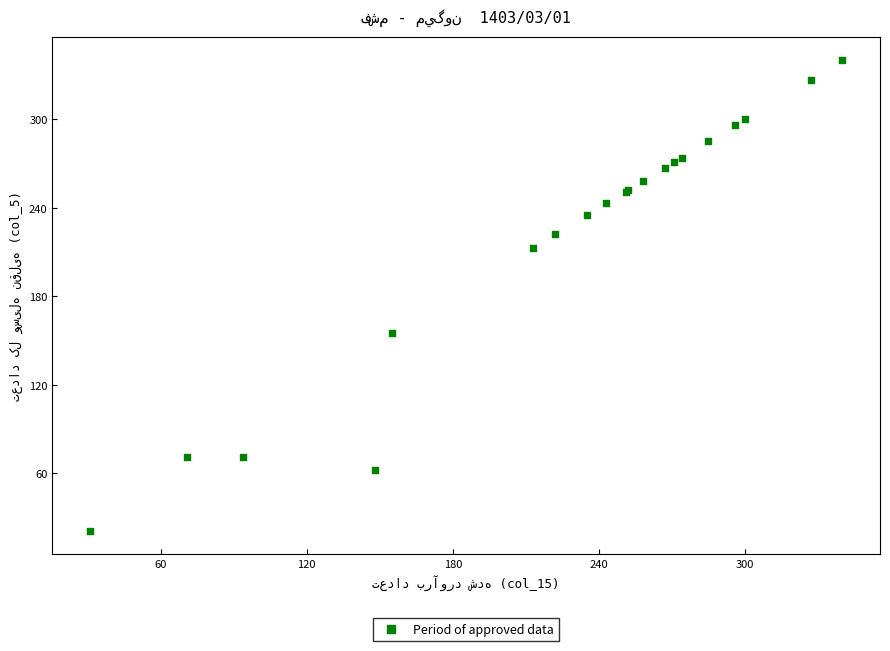

What Y value in the scatter plot is closest to 180?

155